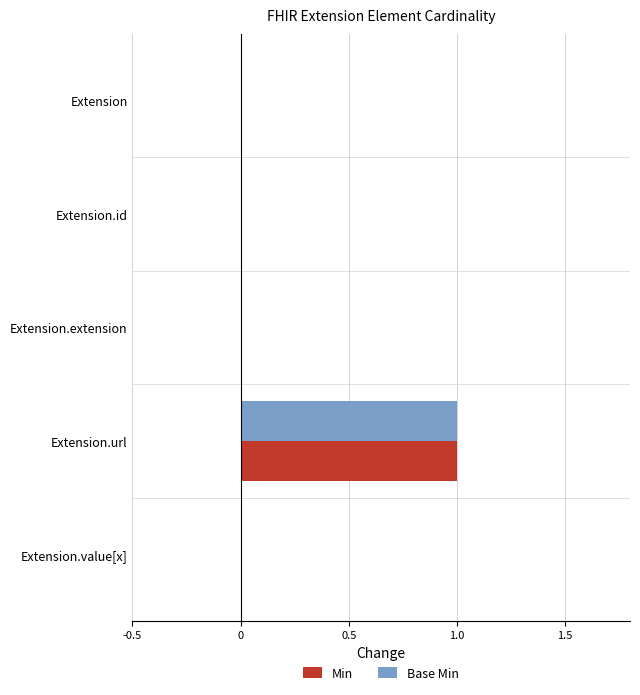

At which category is the sum across all series the highest?

Extension.url